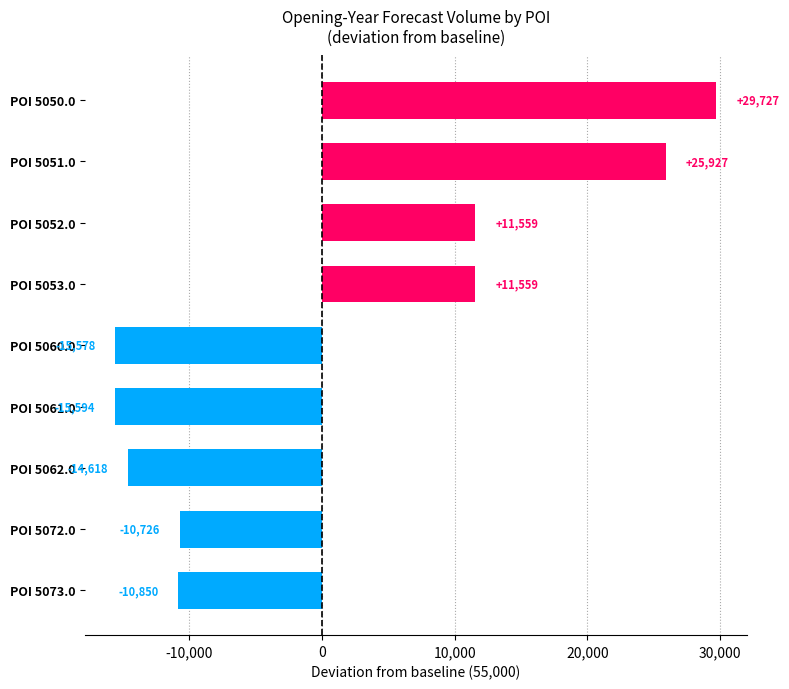

What is the change in value from POI 5062.0 to POI 5072.0?

+3892